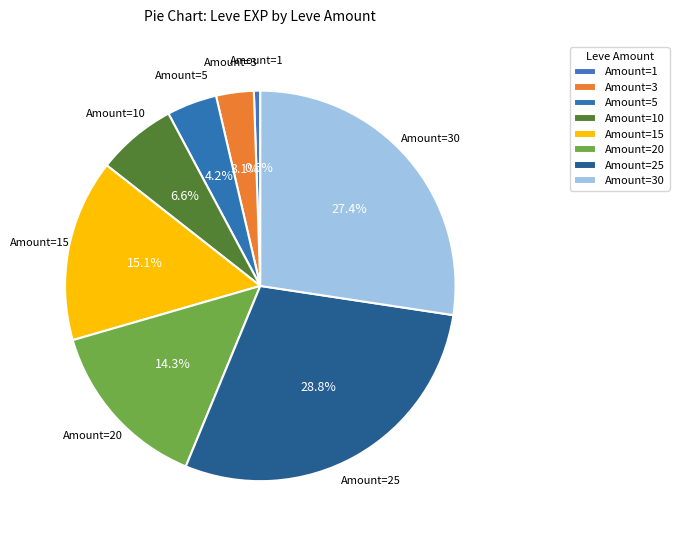

Is there any slice that represents more than half of the pie?

No